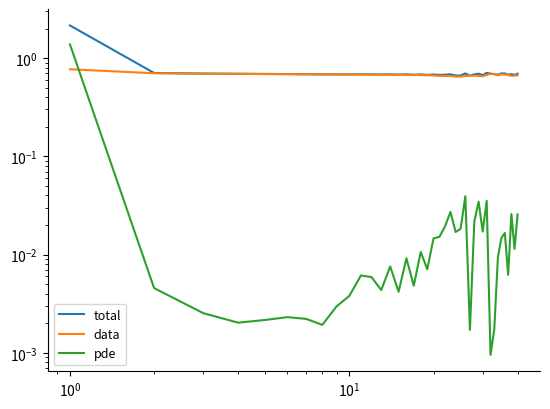

Which series has the largest range (max minus min)?

total